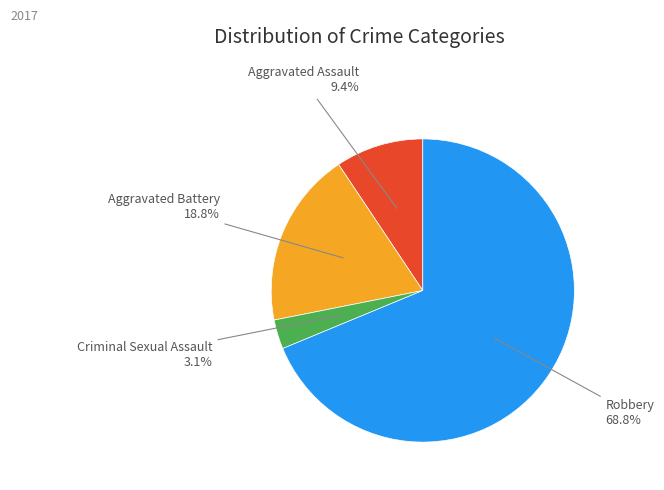

Is there a majority slice in this chart?

Yes